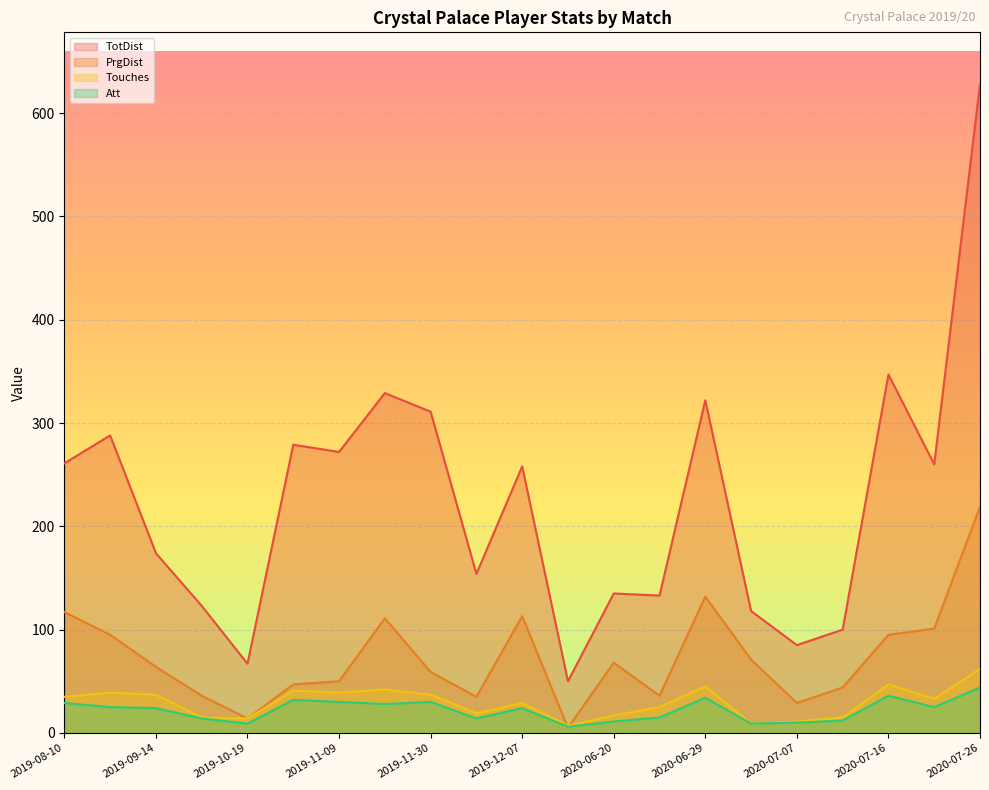

Which series has the widest spread of values?

TotDist